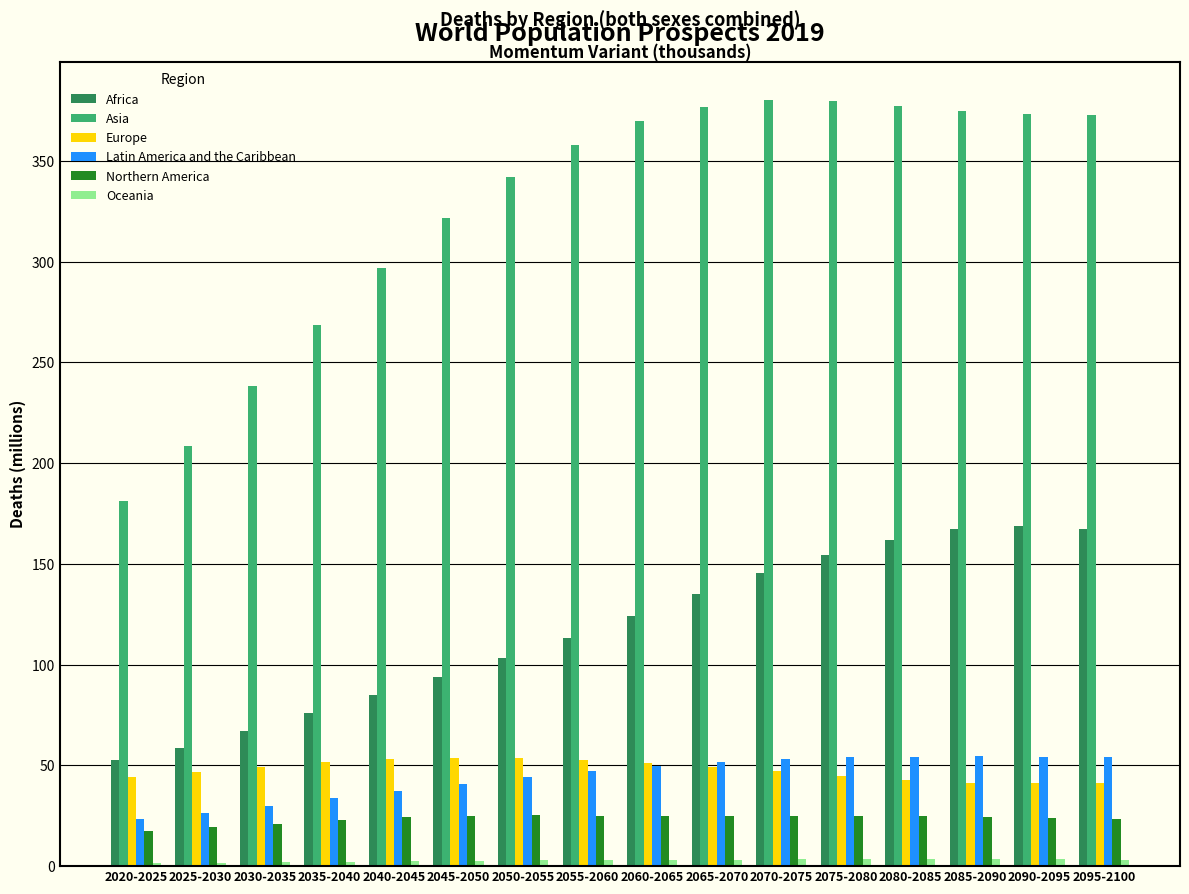

What is the label of the 6th bar from the left?

2045-2050